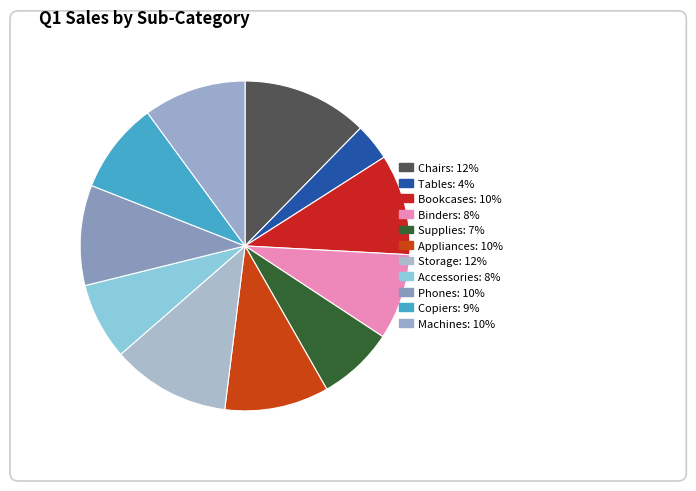

What is the smallest slice in the pie chart?

Tables